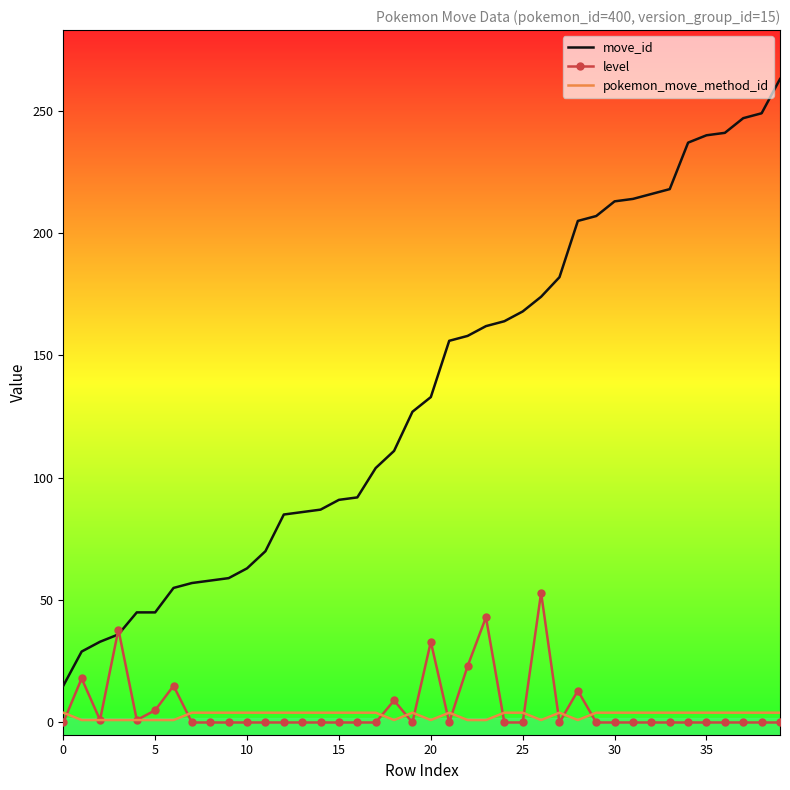

Which series has the largest range (max minus min)?

move_id